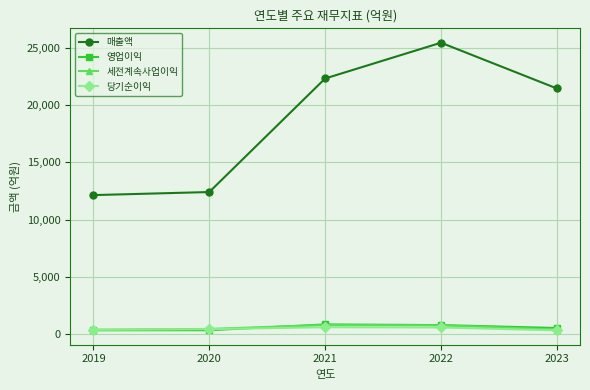

Is the value of 영업이익 at 2022 greater than the value of 당기순이익 at 2023?

Yes